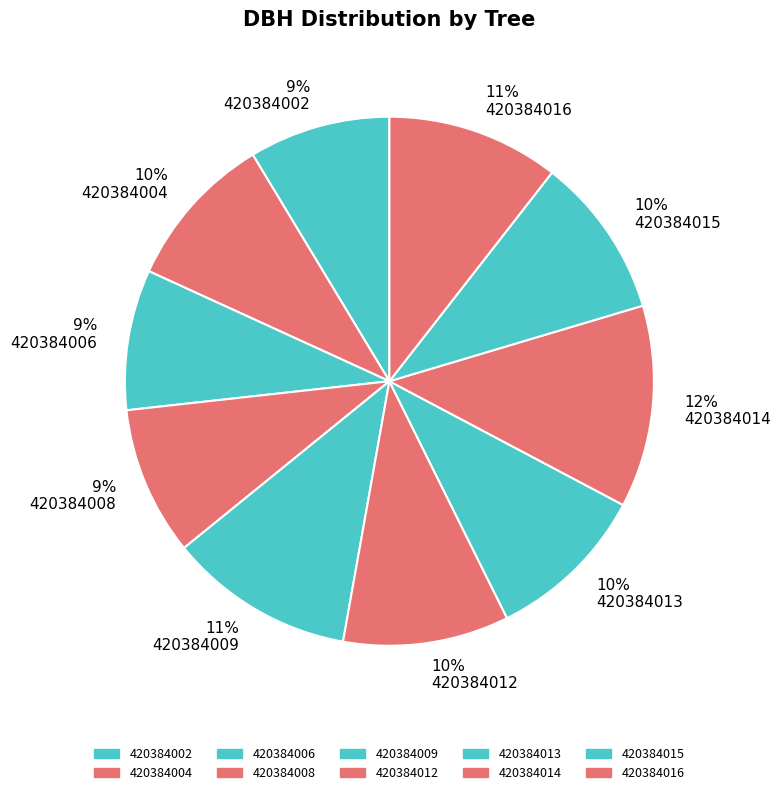

Does 420384015 account for over 50% of the chart?

No